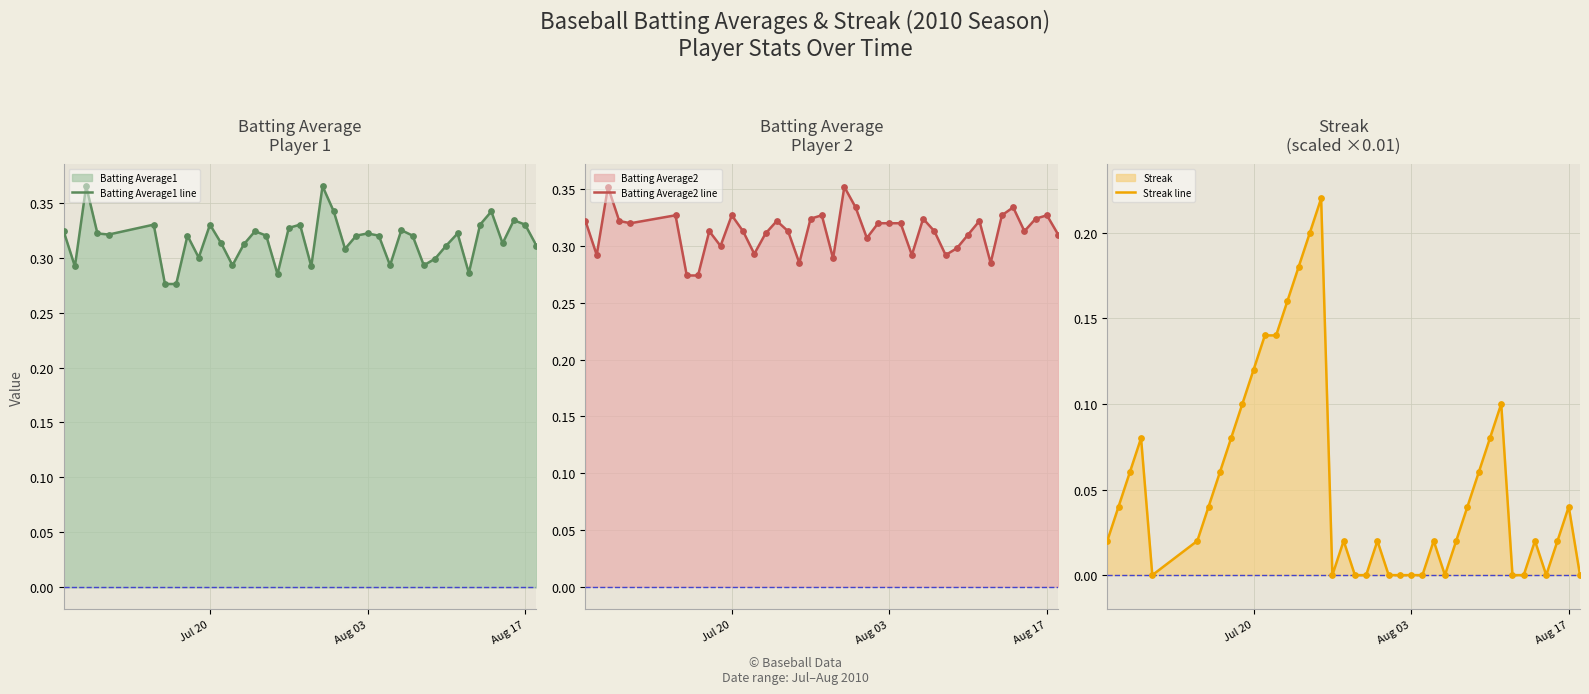

Which series reaches the maximum Y coordinate?

Batting Average1 line